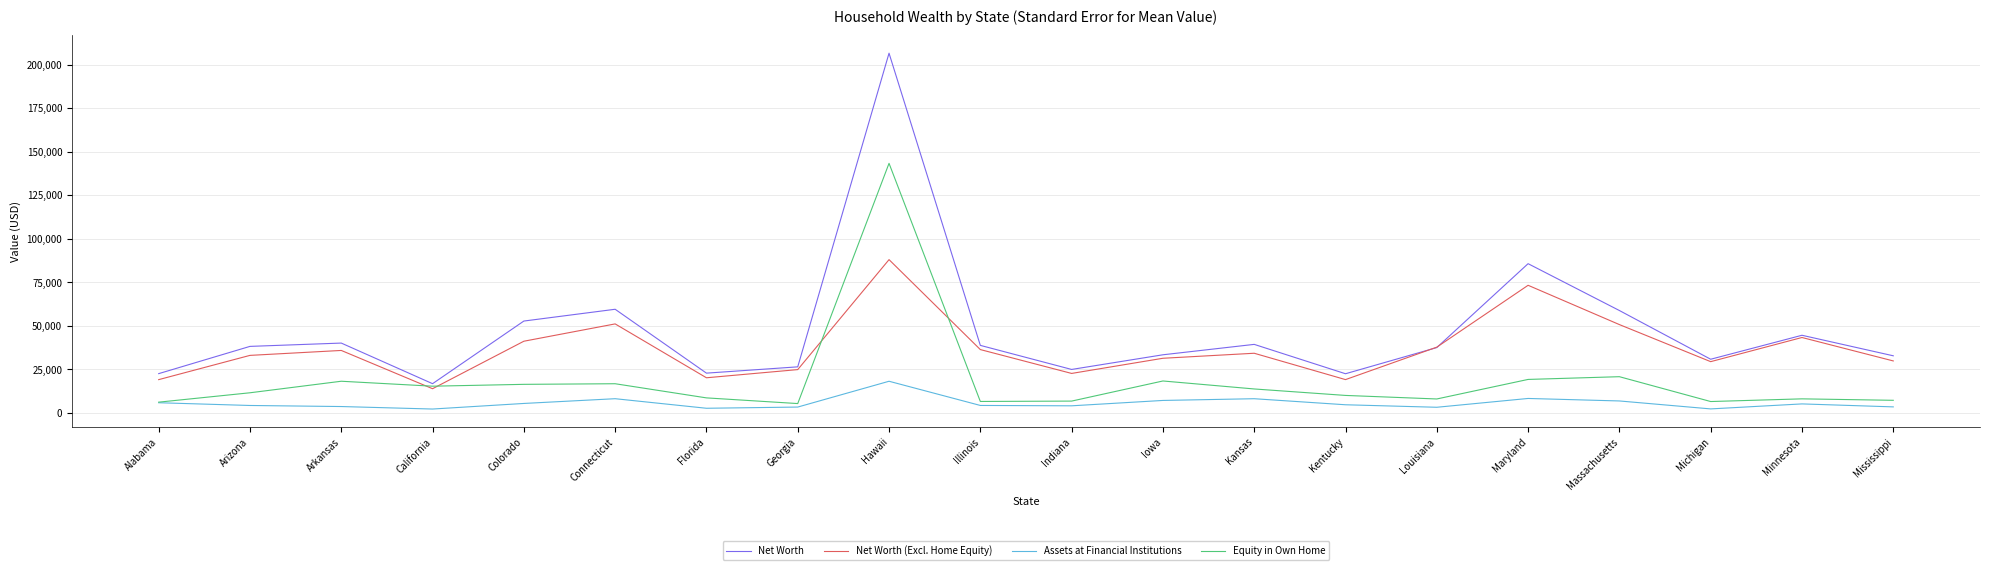

Does the chart have visible grid lines?

Yes